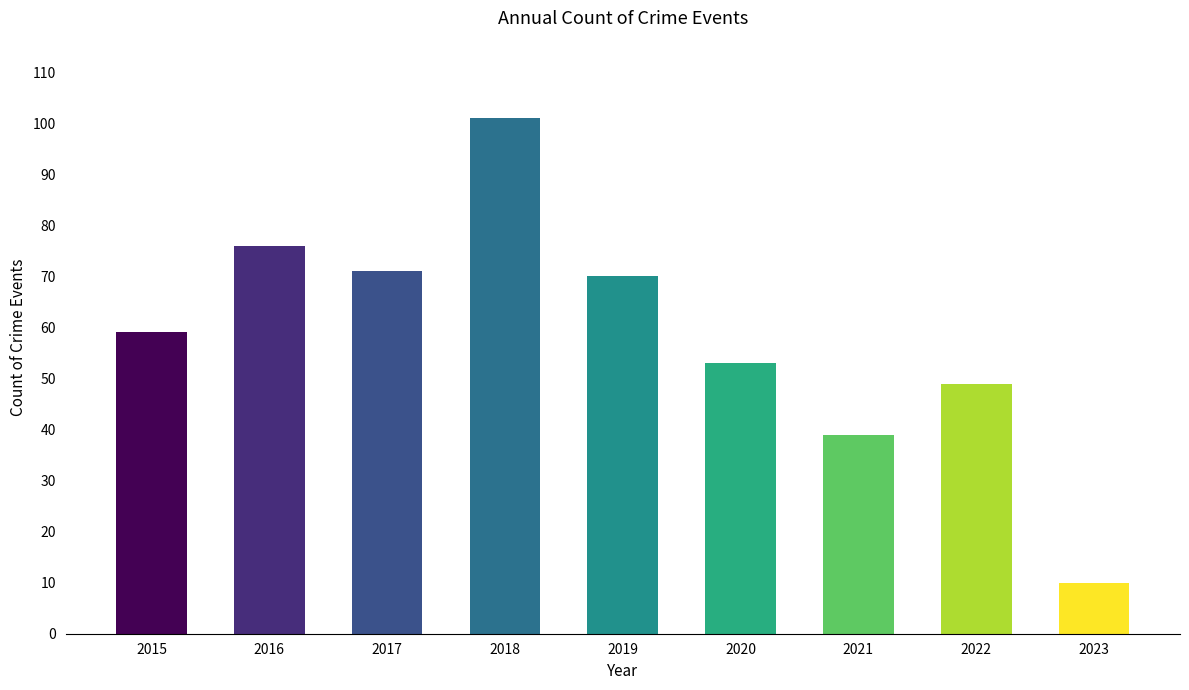

The chart shows a value of 27 at 2016. True or false?

False